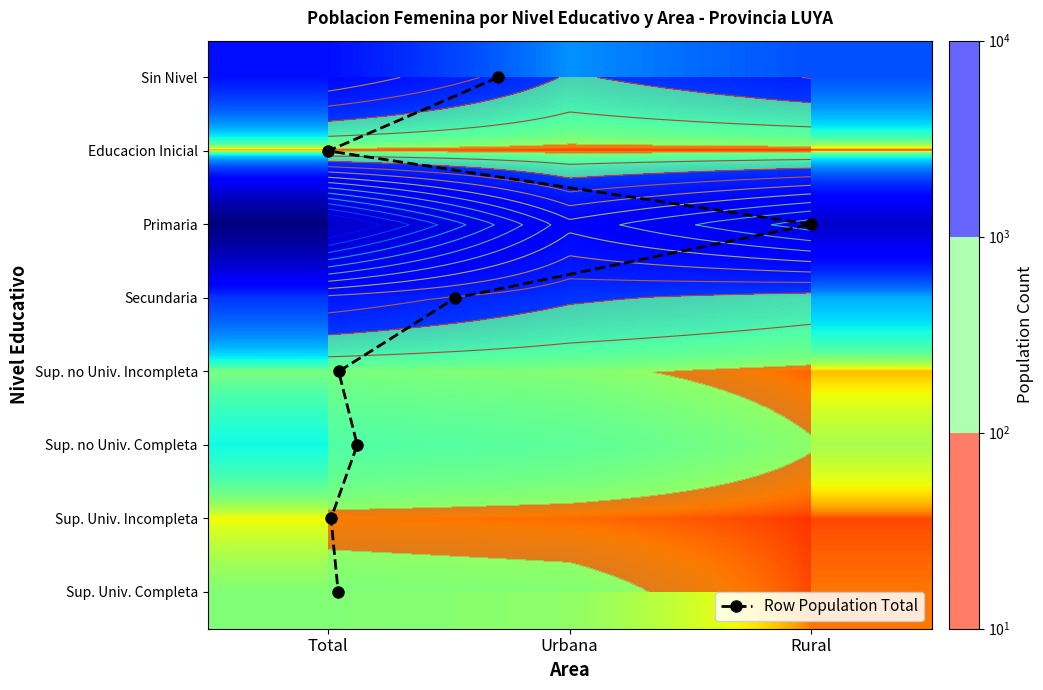

Which category has the lowest value in the Sup. no Univ. Incompleta series?

Rural